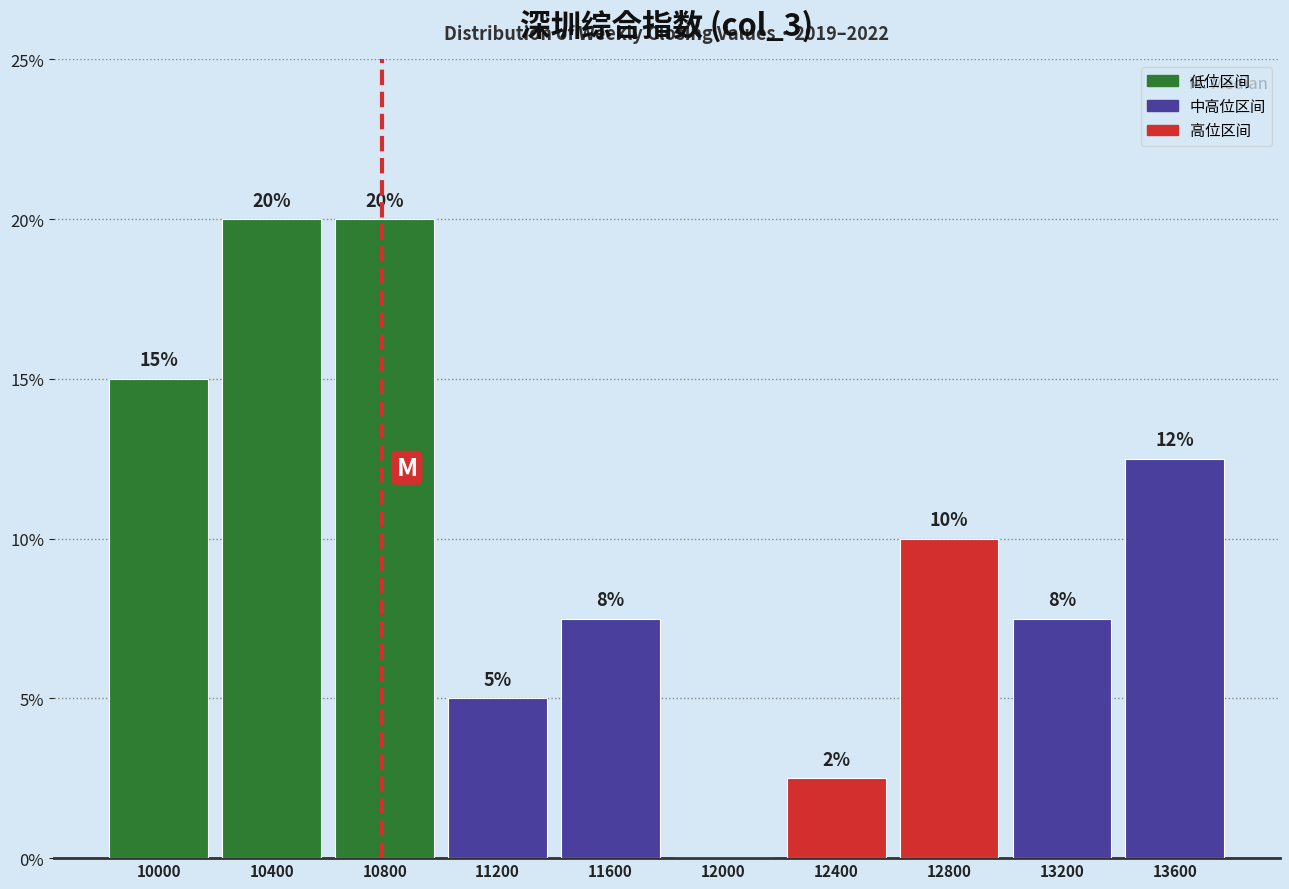

The value at 10000 is 15.0. True or false?

True